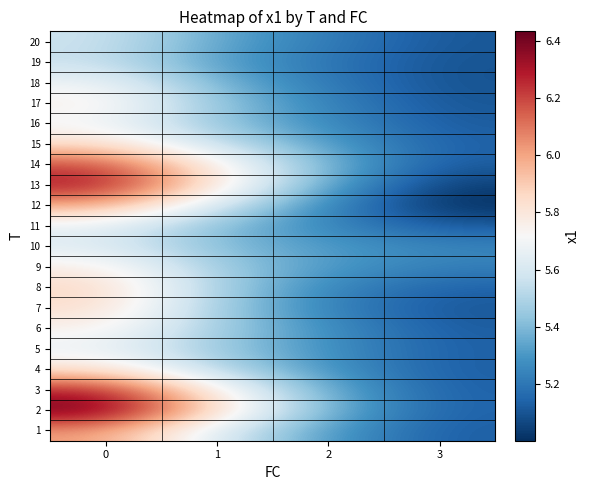

Reading right to left, extract all data points from this chart.

1: 3=5.1	2=5.3	1=5.6	0=6.0
2: 3=5.1	2=5.4	1=5.8	0=6.4
3: 3=5.1	2=5.4	1=5.8	0=6.3
4: 3=5.1	2=5.3	1=5.5	0=5.8
5: 3=5.1	2=5.3	1=5.4	0=5.7
6: 3=5.1	2=5.3	1=5.5	0=5.8
7: 3=5.1	2=5.2	1=5.5	0=5.8
8: 3=5.1	2=5.2	1=5.5	0=5.9
9: 3=5.2	2=5.3	1=5.5	0=5.8
10: 3=5.2	2=5.3	1=5.4	0=5.6
11: 3=5.1	2=5.2	1=5.4	0=5.7
12: 3=5.0	2=5.2	1=5.6	0=6.0
13: 3=5.0	2=5.3	1=5.8	0=6.3
14: 3=5.1	2=5.4	1=5.8	0=6.2
15: 3=5.1	2=5.3	1=5.6	0=5.8
16: 3=5.1	2=5.3	1=5.4	0=5.7
17: 3=5.1	2=5.2	1=5.4	0=5.8
18: 3=5.1	2=5.2	1=5.4	0=5.7
19: 3=5.1	2=5.2	1=5.3	0=5.6
20: 3=5.1	2=5.2	1=5.3	0=5.6